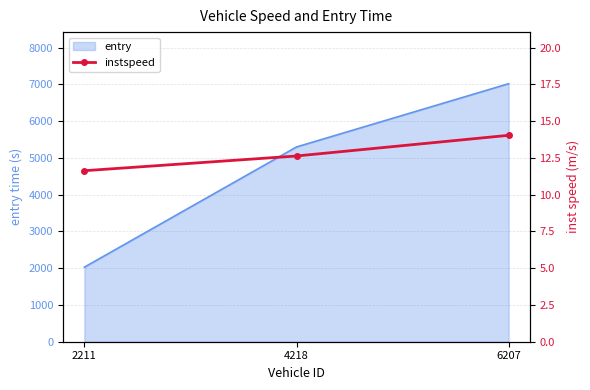

Where is entry nearest to the value 4524?

4218